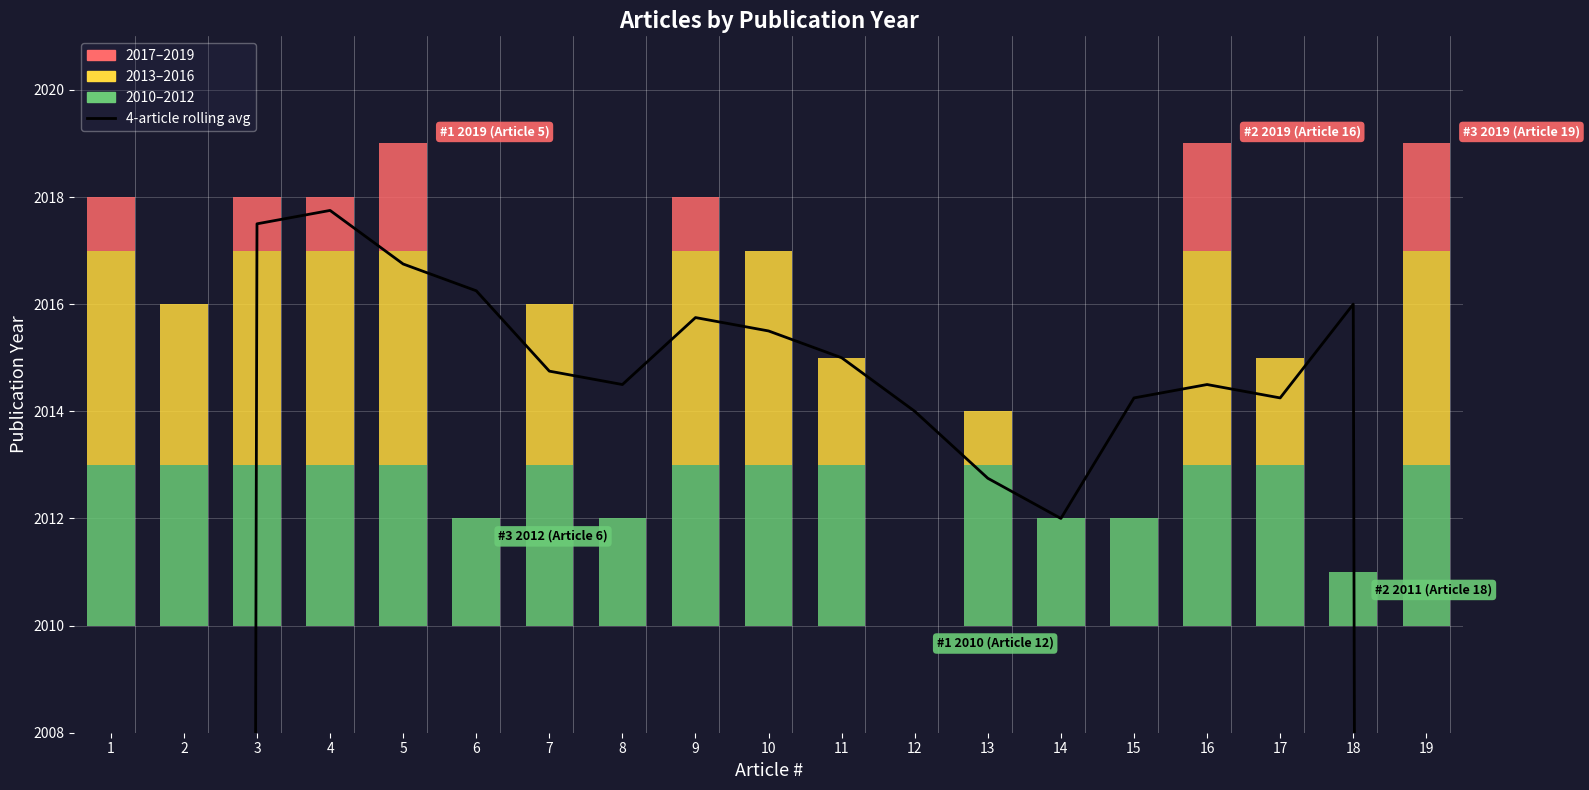

The value at 12 is 1089.1. True or false?

False